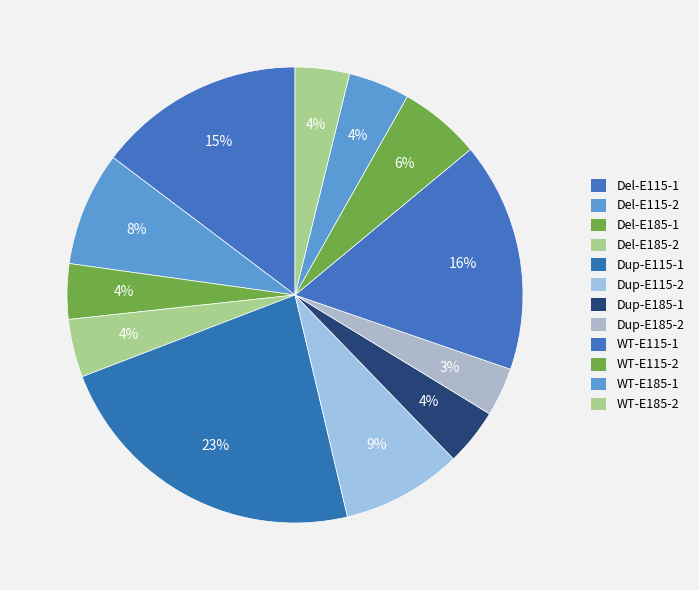

How many segments does this pie chart have?

12